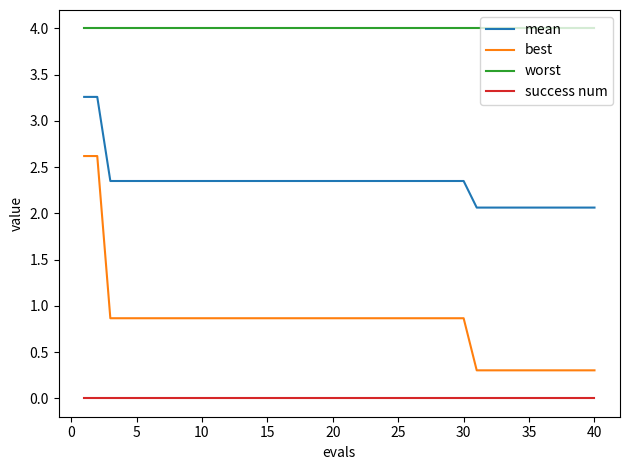

True or false: success num and mean cross at least once.

False